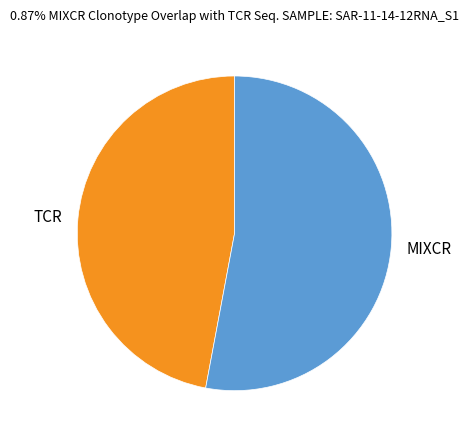

Is the sum of MIXCR and TCR greater than half?

Yes